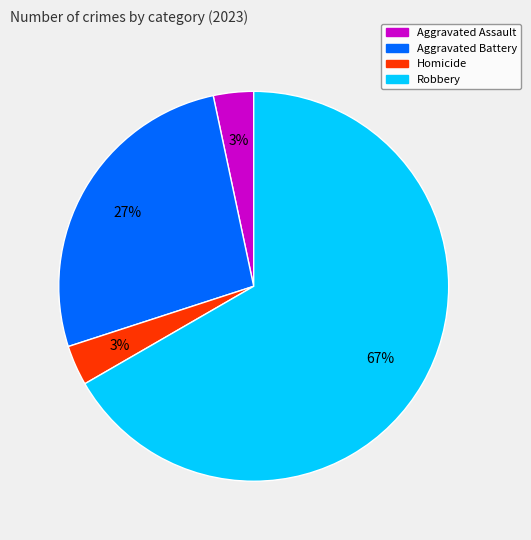

Which category has the biggest portion of the pie?

Robbery